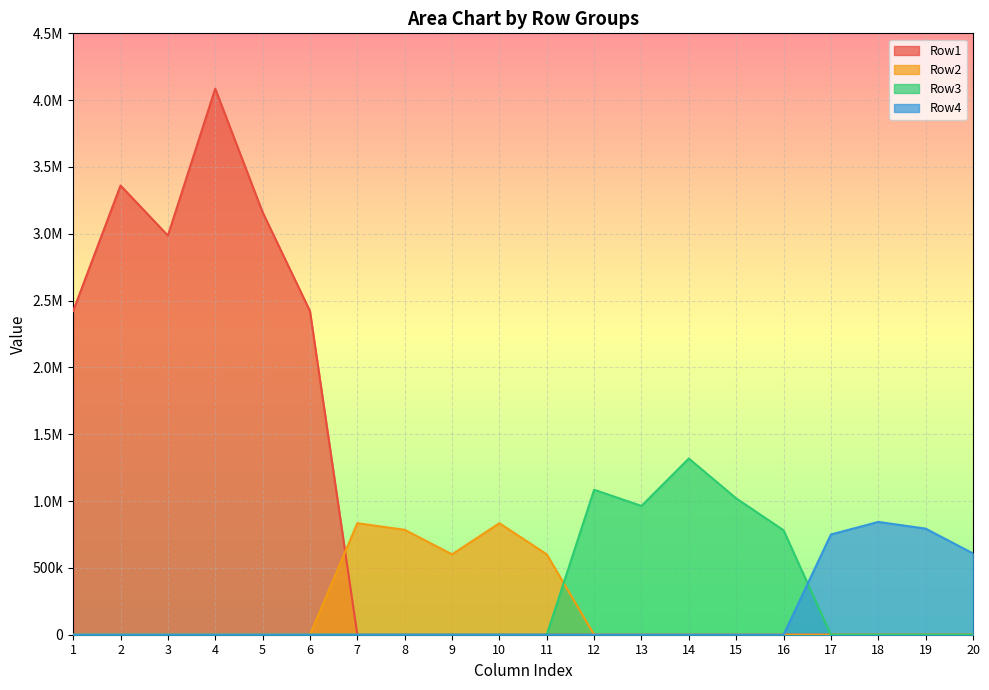

How many data points in Row4 are above 0?

4